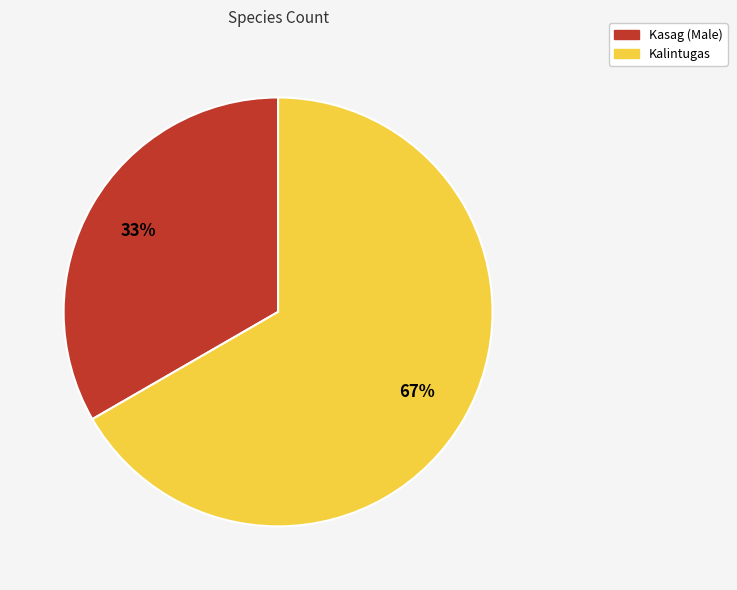

To the nearest percent, what percentage of the pie is Kalintugas?

67%